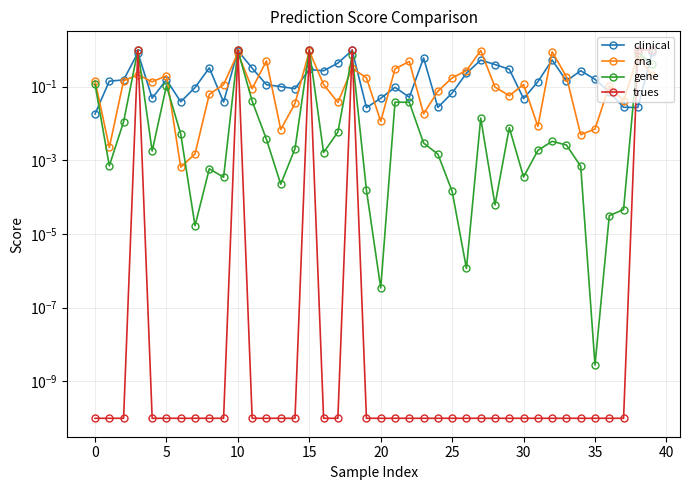

What is the label of the 29th point from the left?

28